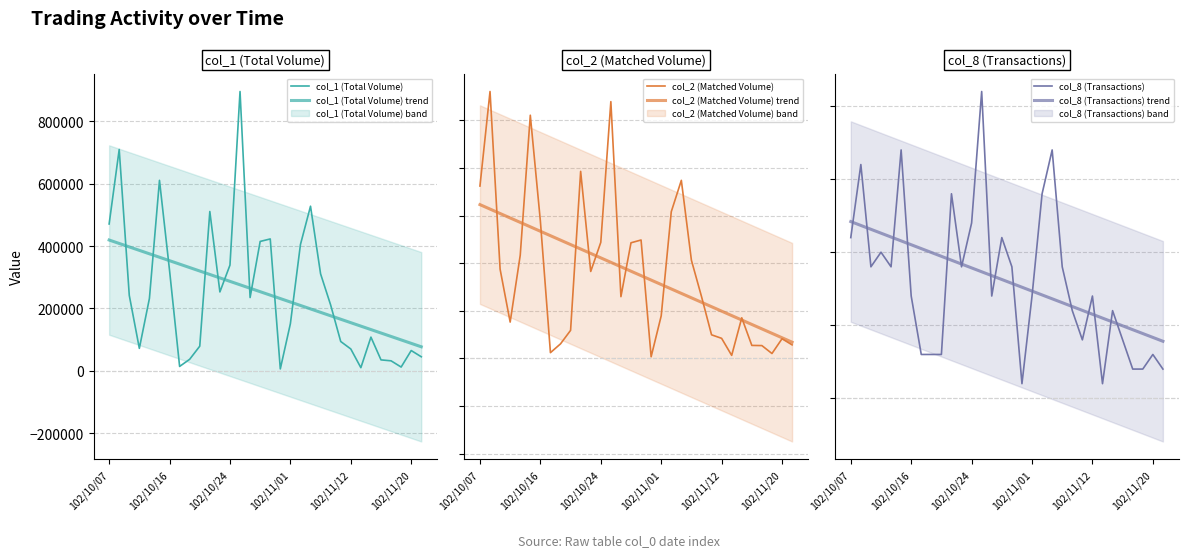

Does the chart have visible grid lines?

Yes